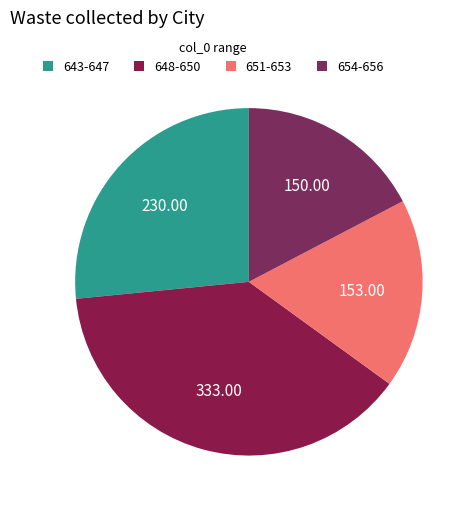

How many slices are in this pie chart?

4